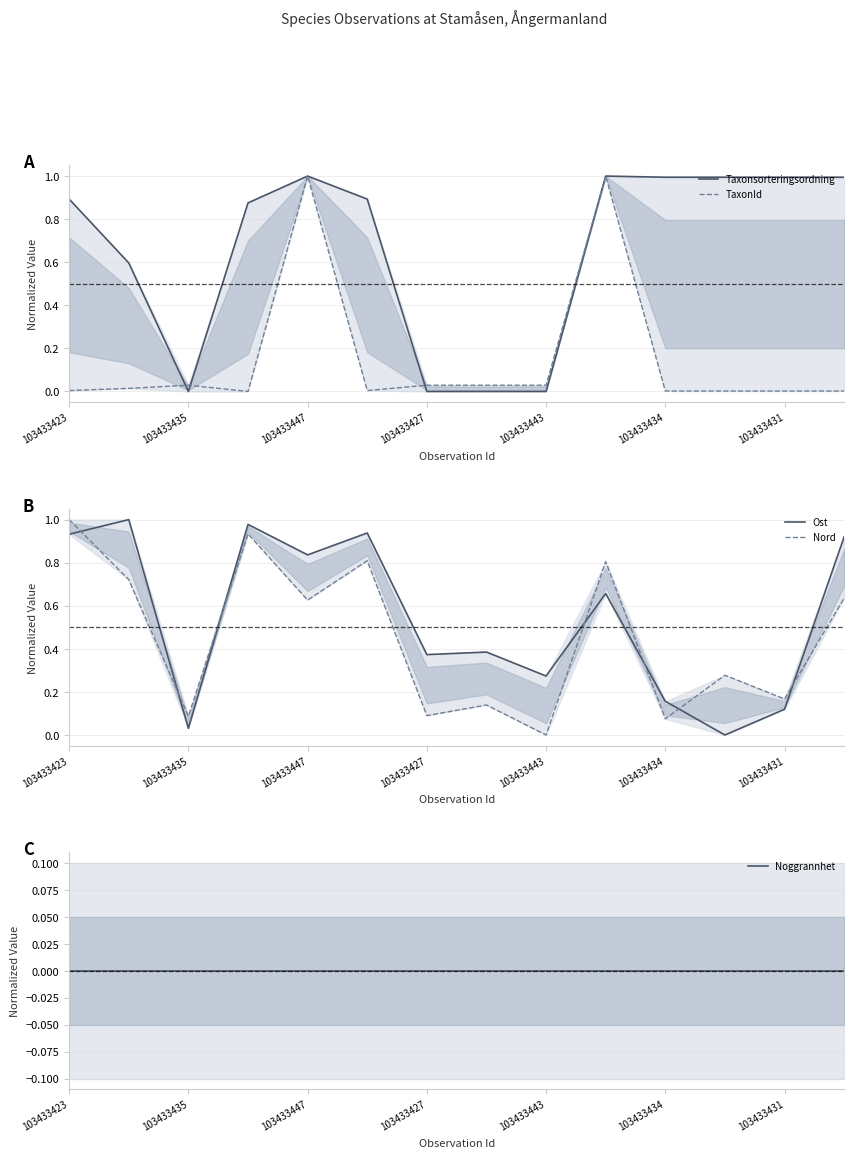

How many times do Ost and Nord cross each other?

7